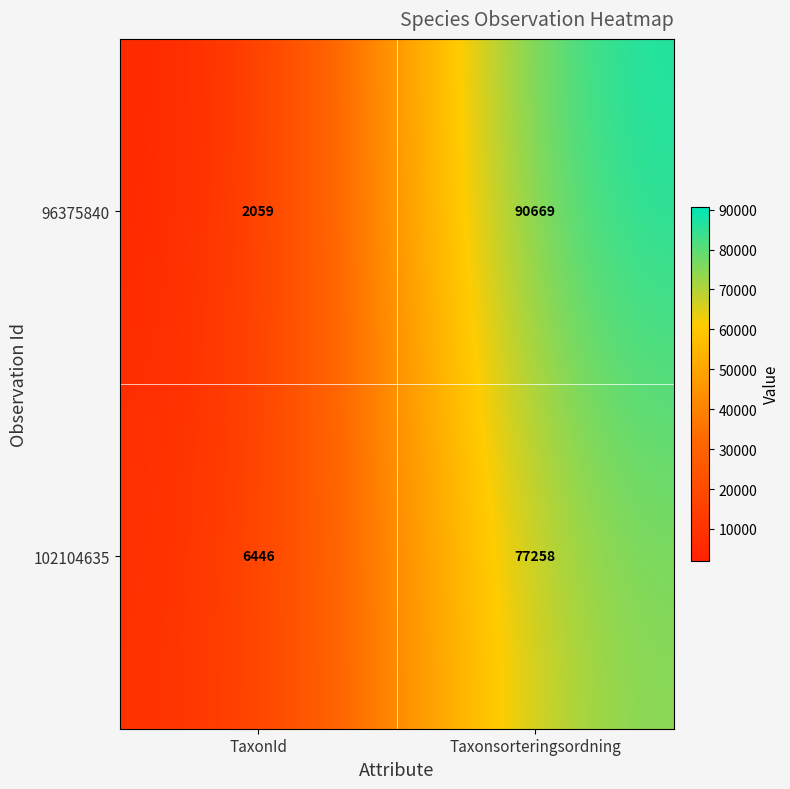

What is the lowest value of the 102104635 series?

6446